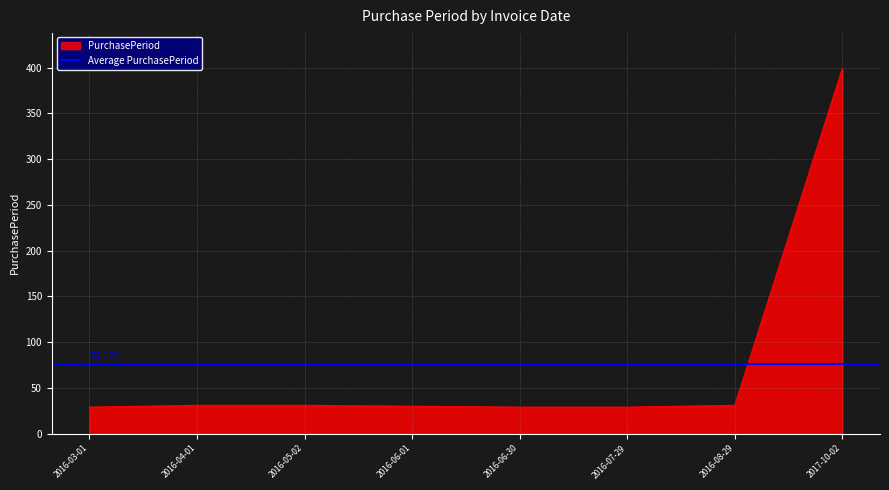

Reading right to left, transcribe all the data shown in this chart.

399	31	29	29	30	31	31	29